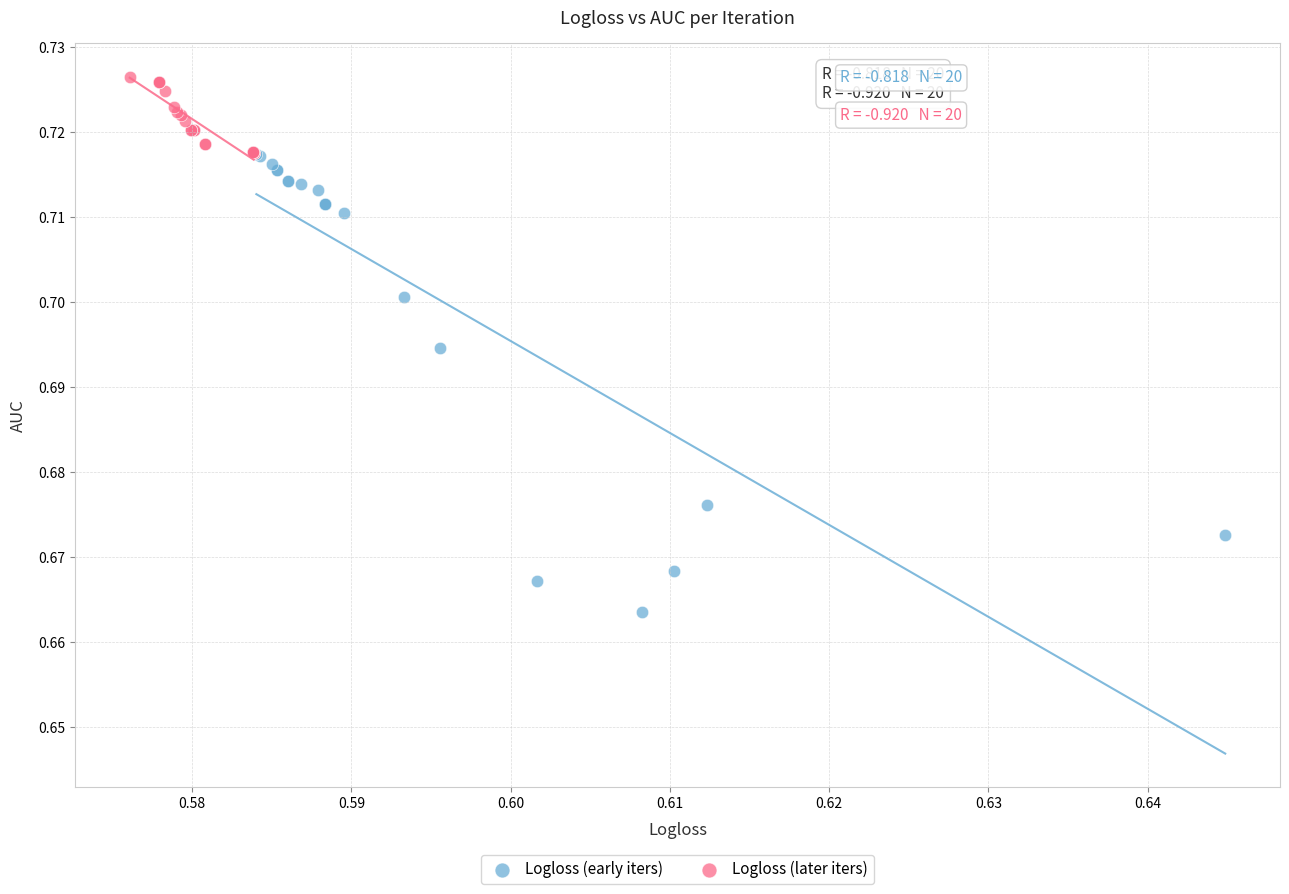

Which series contains the lowest Y value?

Logloss (early iters)